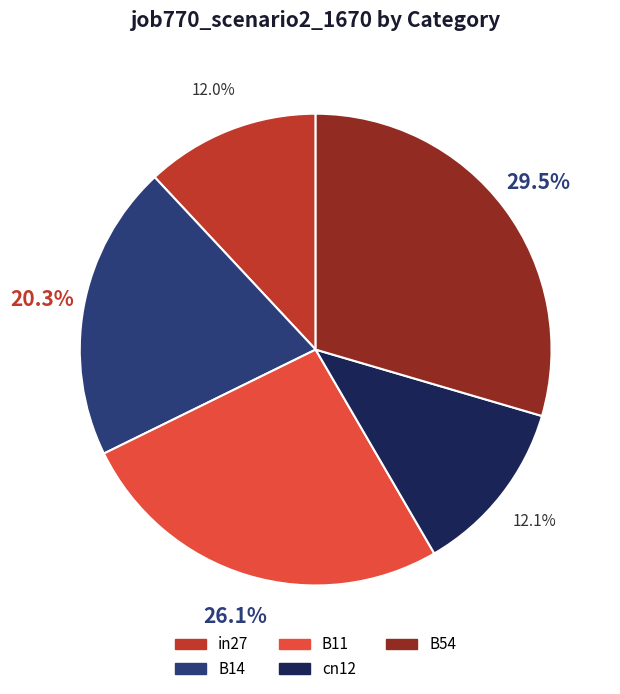

To the nearest percent, what is the difference between the largest and smallest slice percentages?

18%